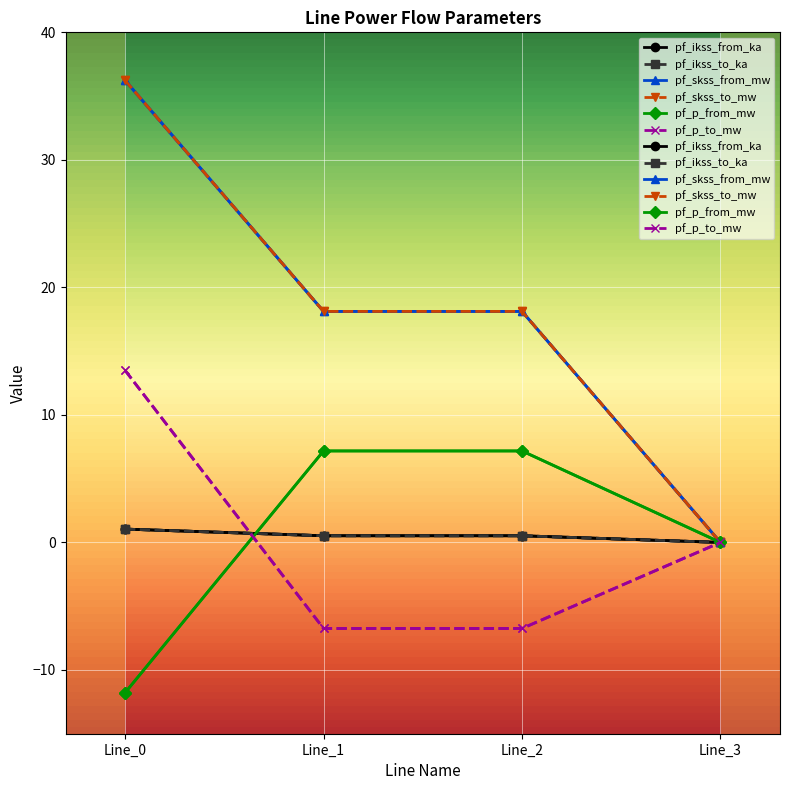

What is the difference between the pf_skss_to_mw values at Line_0 and Line_2?

18.1